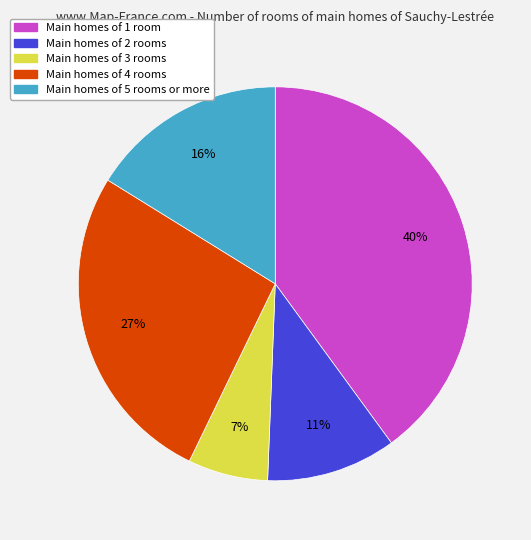

Is there any slice that represents more than half of the pie?

No